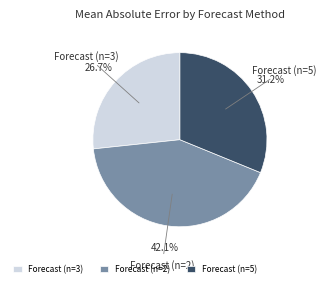

To the nearest percent, what portion does Forecast (n=2) represent?

42%